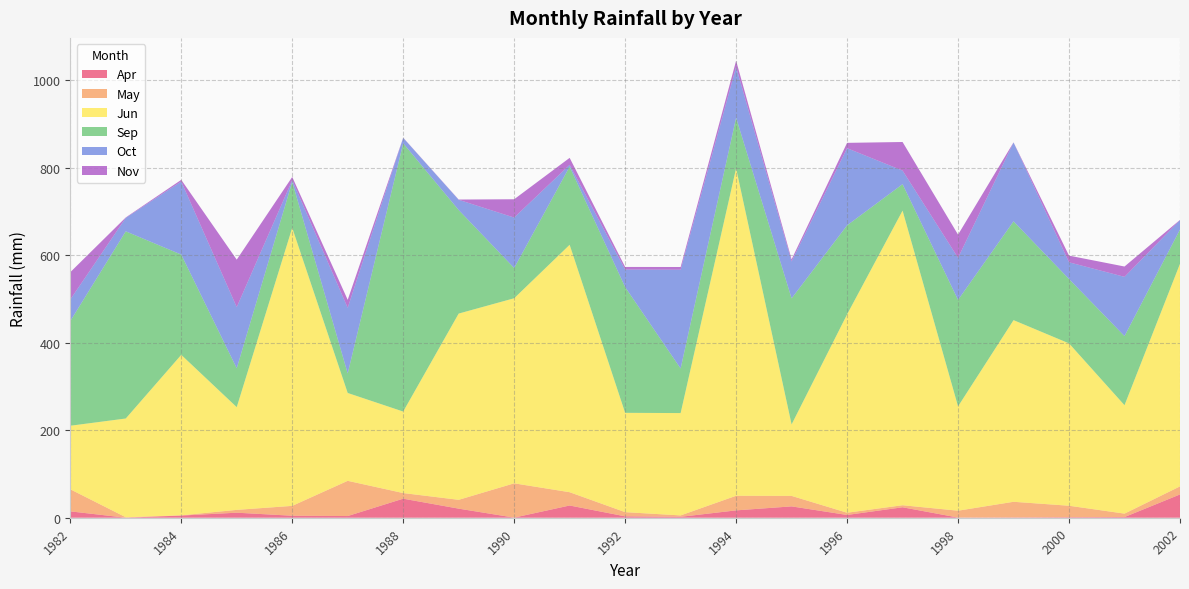

Reading left to right, extract all data points from this chart.

Apr: 1982=14.6	1983=0.1	1984=5.0	1985=11.5	1986=4.6	1987=3.9	1988=43.6	1989=20.8	1990=0.3	1991=28.0	1992=3.2	1993=2.1	1994=16.8	1995=25.9	1996=6.3	1997=23.9	1998=0.4	1999=0.6	2000=1.2	2001=1.5	2002=53.3
May: 1982=50.5	1983=1.1	1984=0.5	1985=6.5	1986=22.5	1987=80.5	1988=12.9	1989=20.2	1990=78.4	1991=30.4	1992=9.6	1993=3.2	1994=33.4	1995=24.0	1996=5.1	1997=4.7	1998=15.7	1999=35.8	2000=26.2	2001=7.9	2002=18.4
Jun: 1982=145.3	1983=225.8	1984=367.1	1985=234.9	1986=636.0	1987=200.9	1988=186.4	1989=426.0	1990=423.3	1991=565.9	1992=227.2	1993=234.1	1994=749.0	1995=163.5	1996=453.6	1997=673.8	1998=238.6	1999=415.5	2000=371.3	2001=248.0	2002=509.1
Sep: 1982=239.4	1983=428.1	1984=229.3	1985=88.9	1986=105.1	1987=44.6	1988=613.5	1989=236.8	1990=69.2	1991=178.7	1992=287.6	1993=101.9	1994=115.5	1995=288.3	1996=203.6	1997=60.5	1998=243.4	1999=226.0	2000=147.2	2001=158.0	2002=78.3
Oct: 1982=49.3	1983=30.8	1984=167.2	1985=139.9	1986=3.7	1987=150.2	1988=12.4	1989=23.4	1990=115.3	1991=4.1	1992=40.1	1993=225.9	1994=116.3	1995=84.4	1996=176.5	1997=31.1	1998=96.3	1999=180.3	2000=38.2	2001=135.5	2002=21.5
Nov: 1982=62.5	1983=1.0	1984=3.8	1985=108.6	1986=7.5	1987=18.3	1988=0.5	1989=0.6	1990=41.9	1991=15.9	1992=6.0	1993=6.2	1994=14.1	1995=4.9	1996=12.2	1997=65.4	1998=53.0	1999=0.3	2000=15.3	2001=23.6	2002=0.6